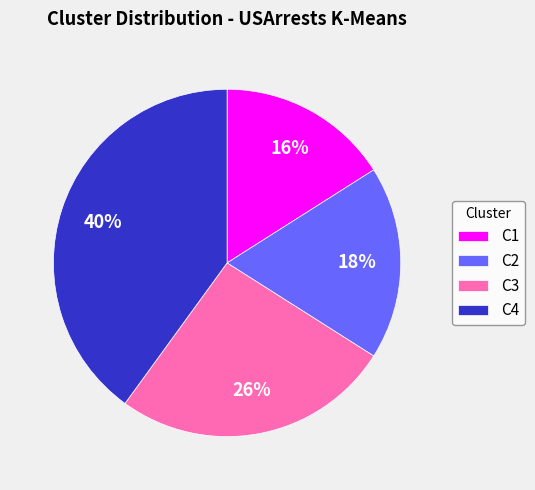

To the nearest percent, what portion does C3 represent?

26%